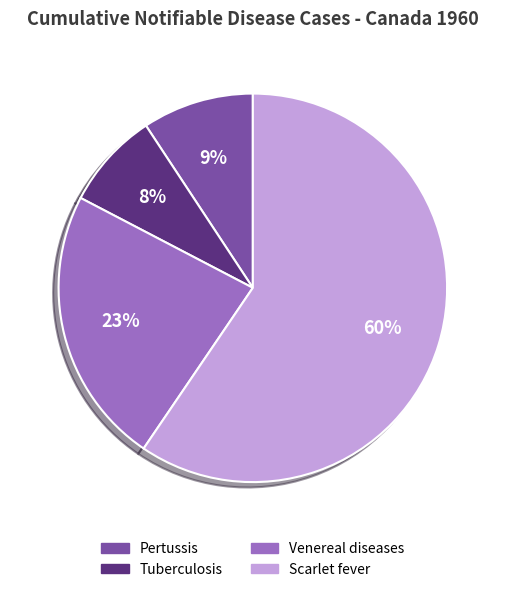

Which has a higher value, Tuberculosis or Pertussis?

Pertussis